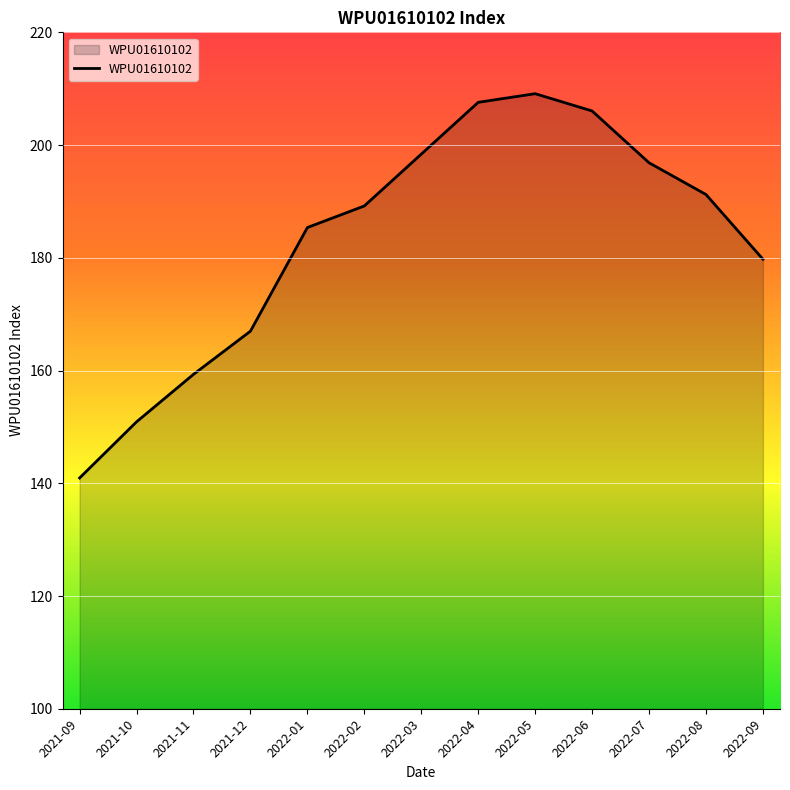

Where is the data nearest to the value 175?

2022-09